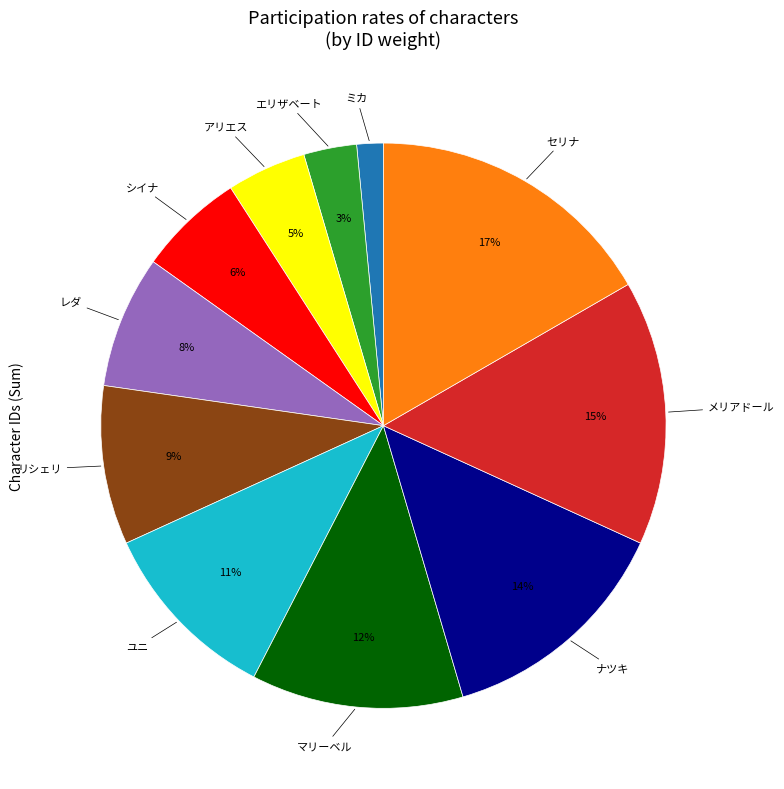

Is there a majority slice in this chart?

No